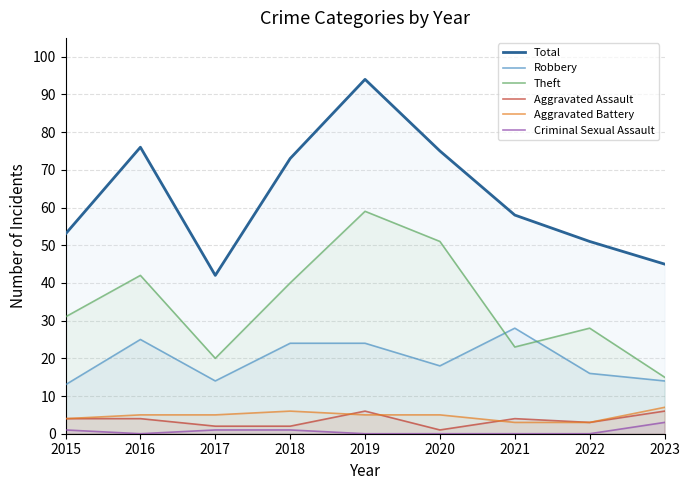

True or false: Aggravated Battery and Total intersect in this chart.

False